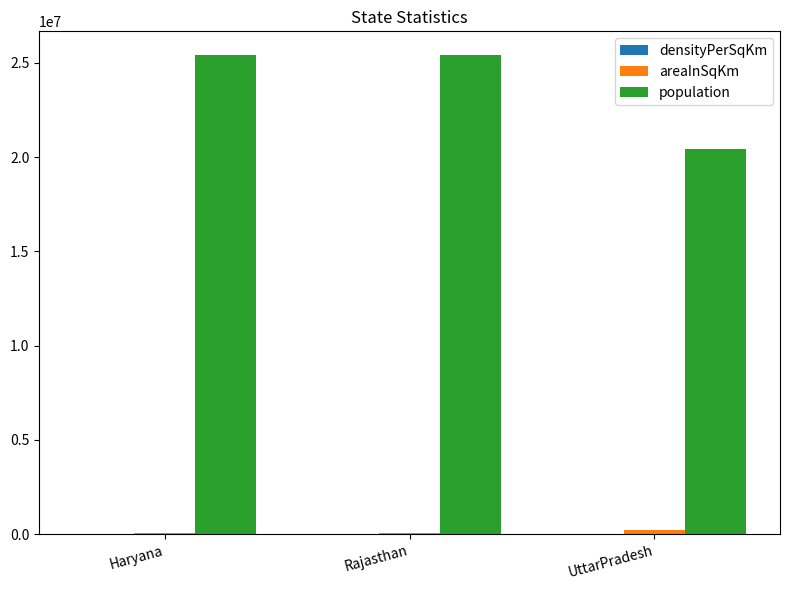

Which series has the largest total across all categories?

population